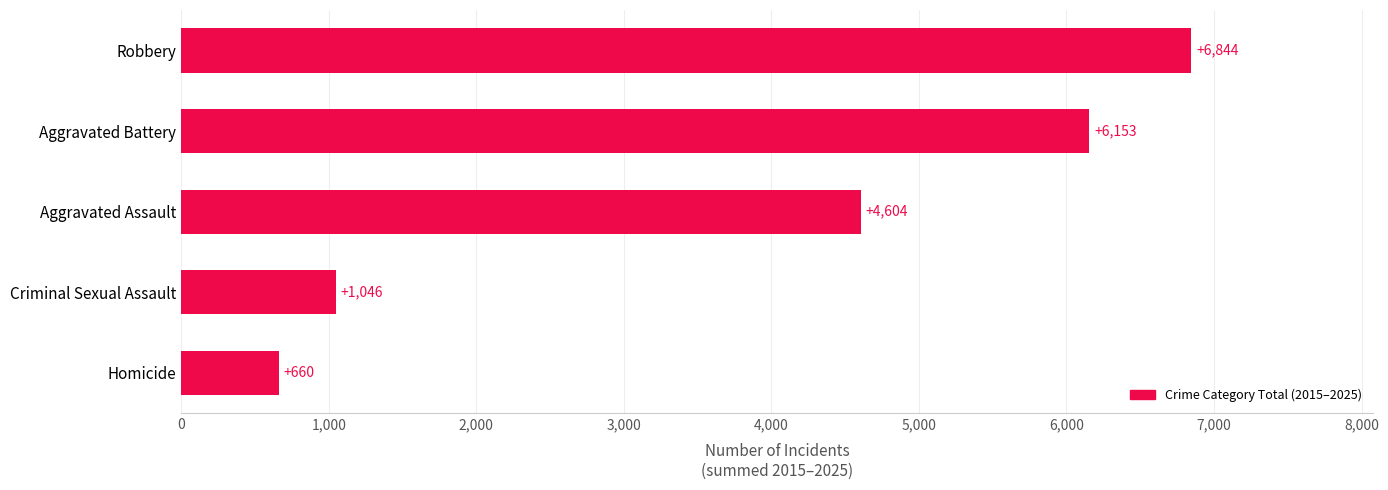

Reading bottom to top, list all the values displayed in this chart.

660	1046	4604	6153	6844